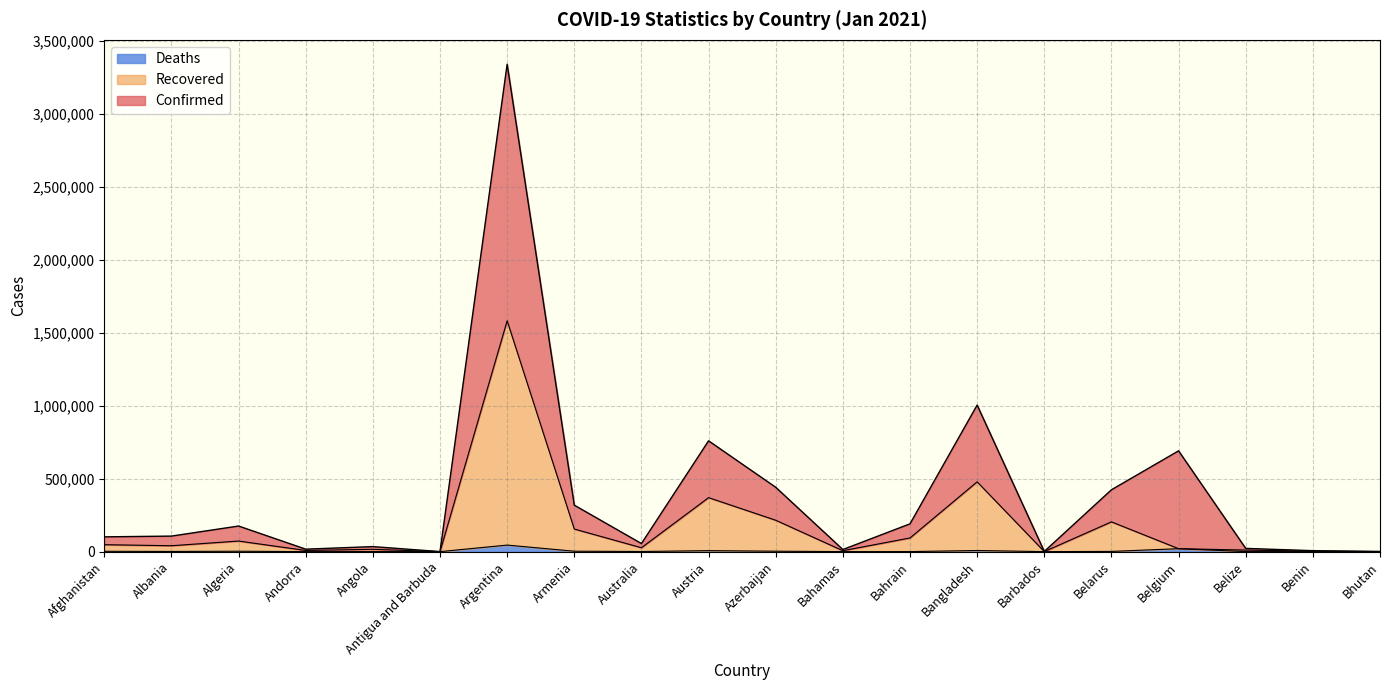

How many interior local valleys does the Confirmed series have?

5